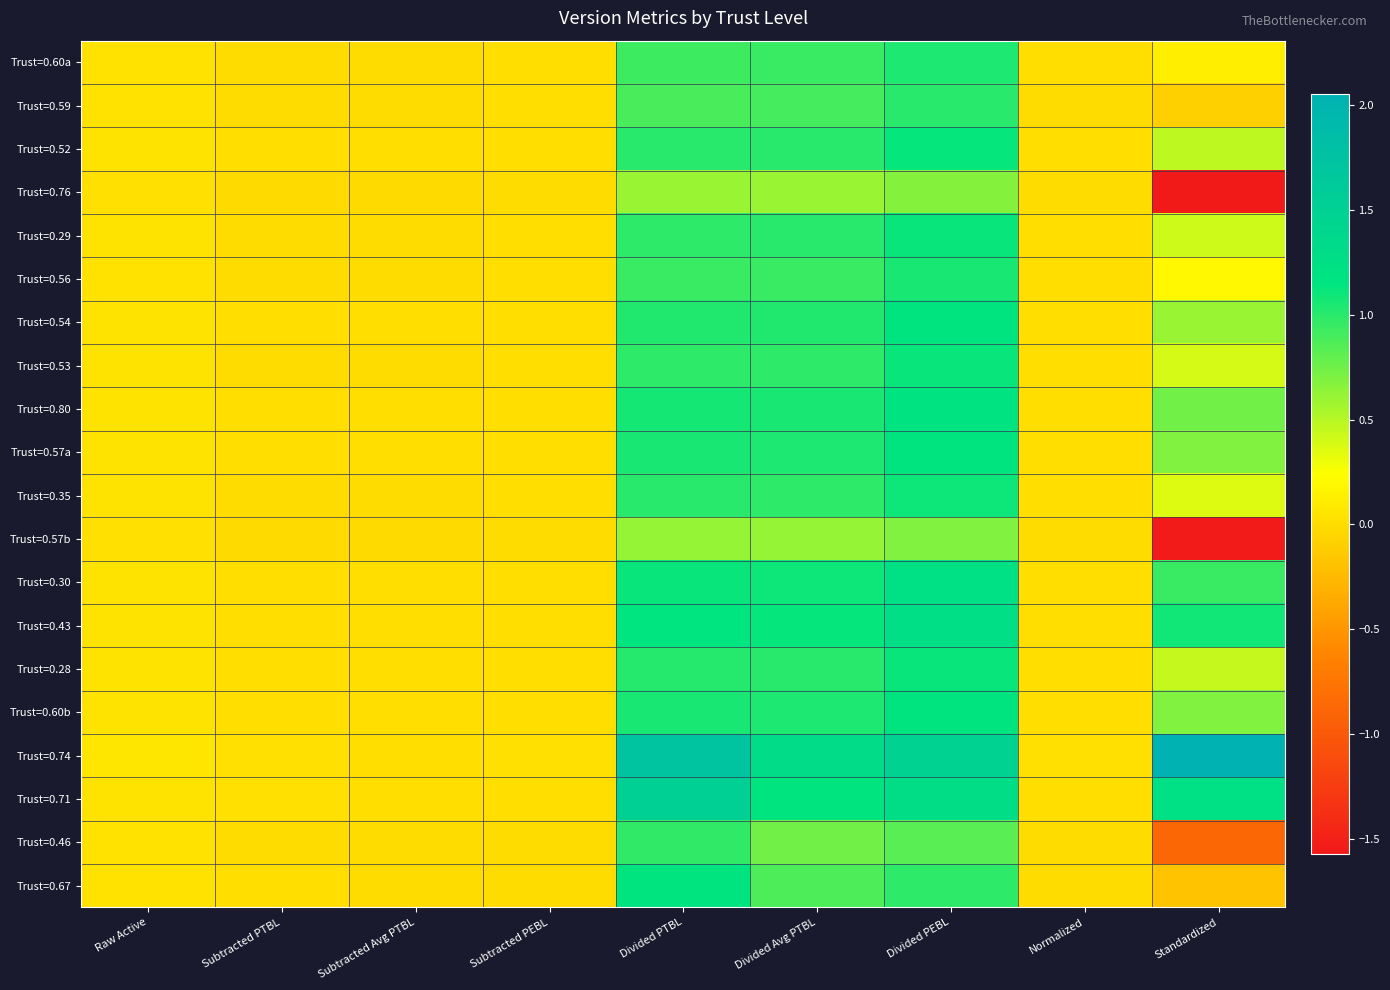

Count the number of data series in this chart.

20